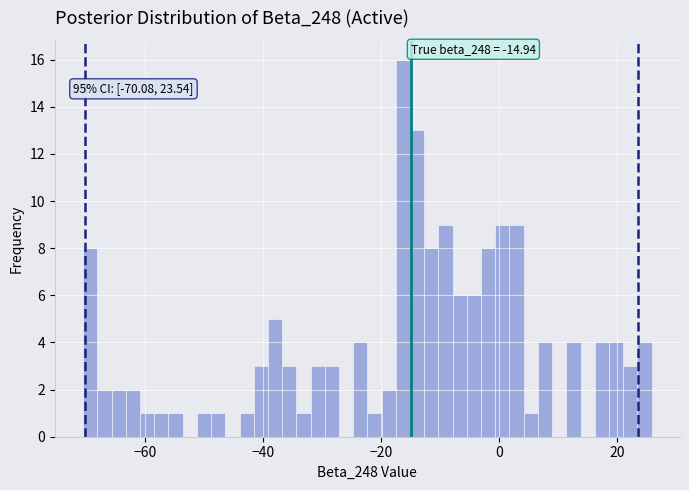

Read against the x-axis, roughly where is the centre of the tallest bar?

-16